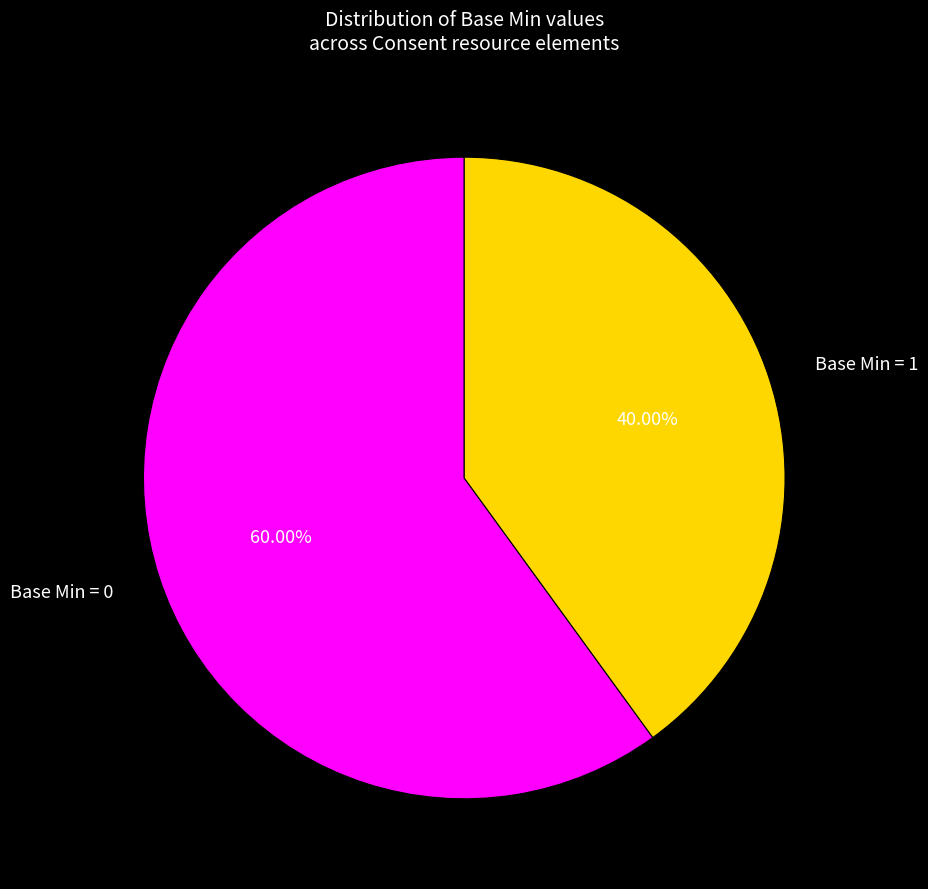

Is there any slice that represents more than half of the pie?

Yes